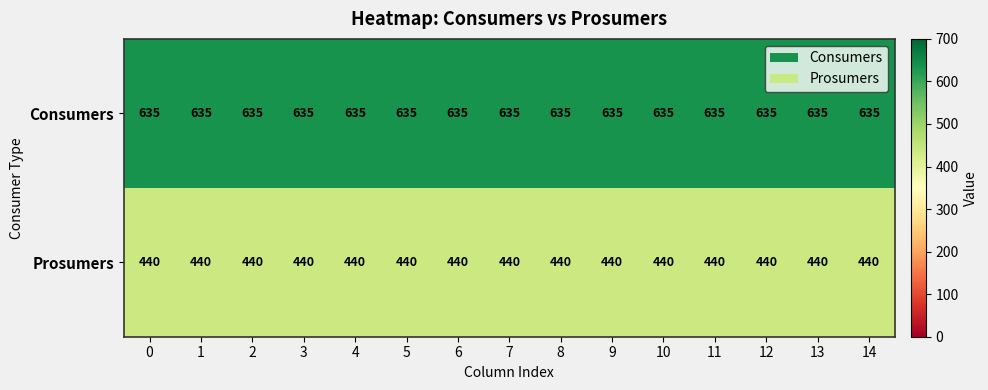

Which series has the largest total across all categories?

Consumers